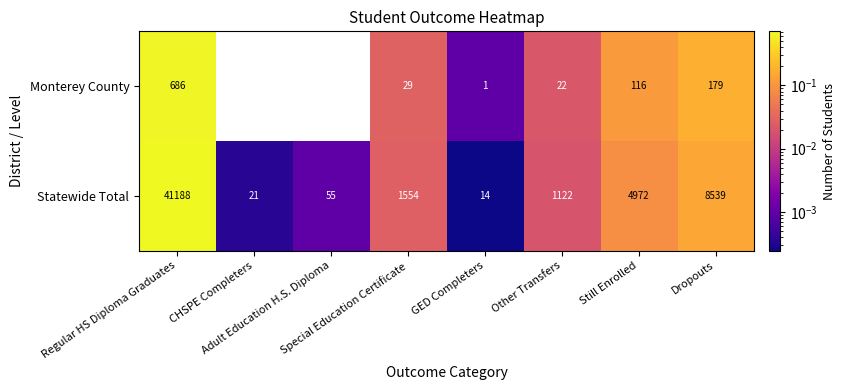

How many data points in Monterey County are above 0?

6